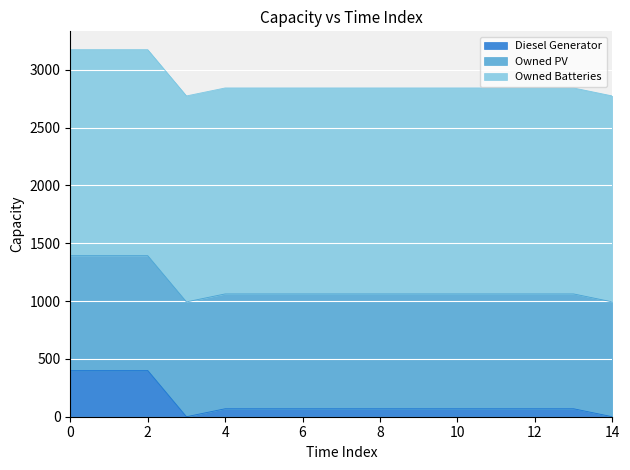

What is the spread (max minus min) of values at 5?

1712